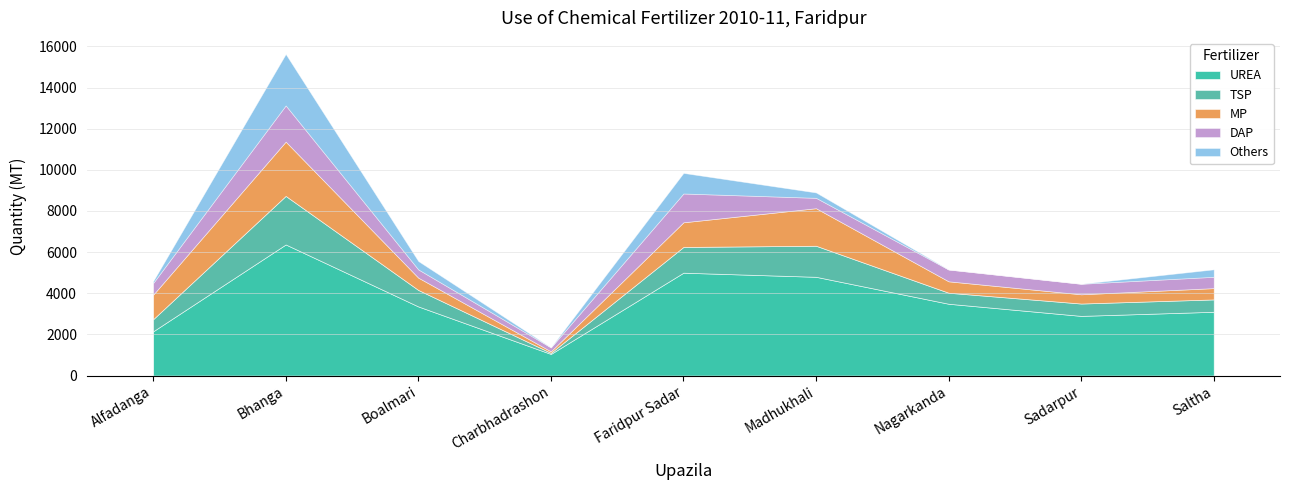

At how many categories does at least one series exceed 3703?

3